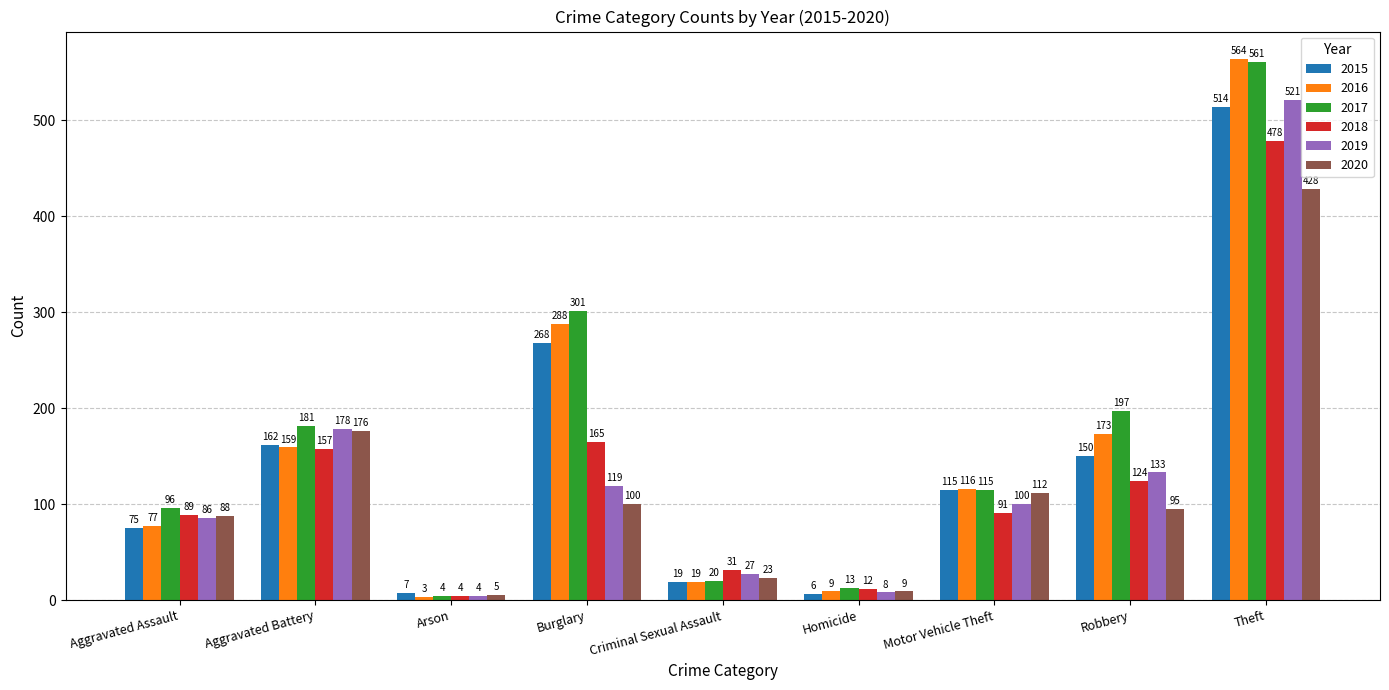

What position from the left is Aggravated Assault?

1